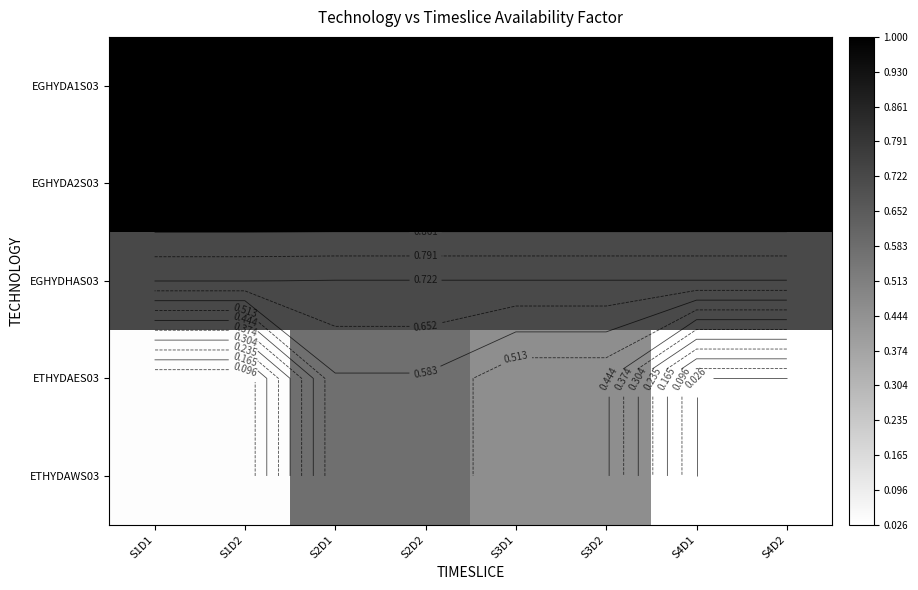

Between S2D2 and S4D2, which is larger?

S2D2